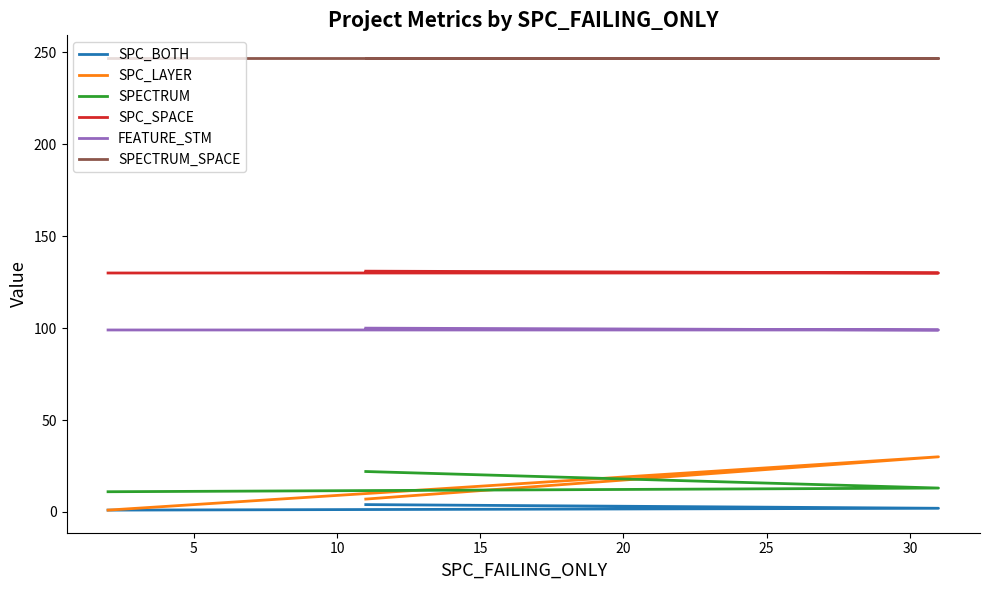

Which series has the largest range (max minus min)?

SPC_LAYER